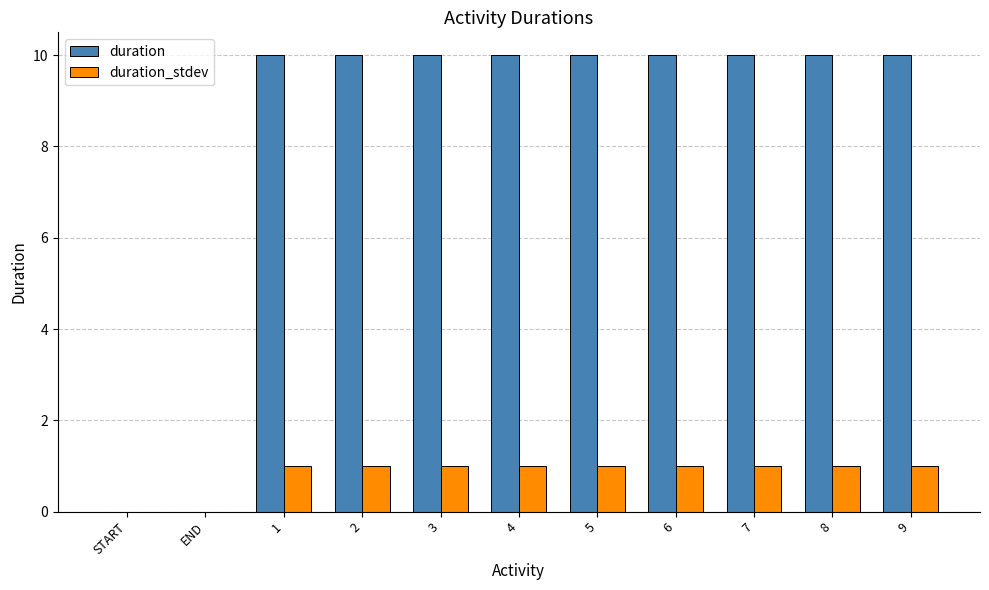

The value of duration_stdev at START is 0. True or false?

True